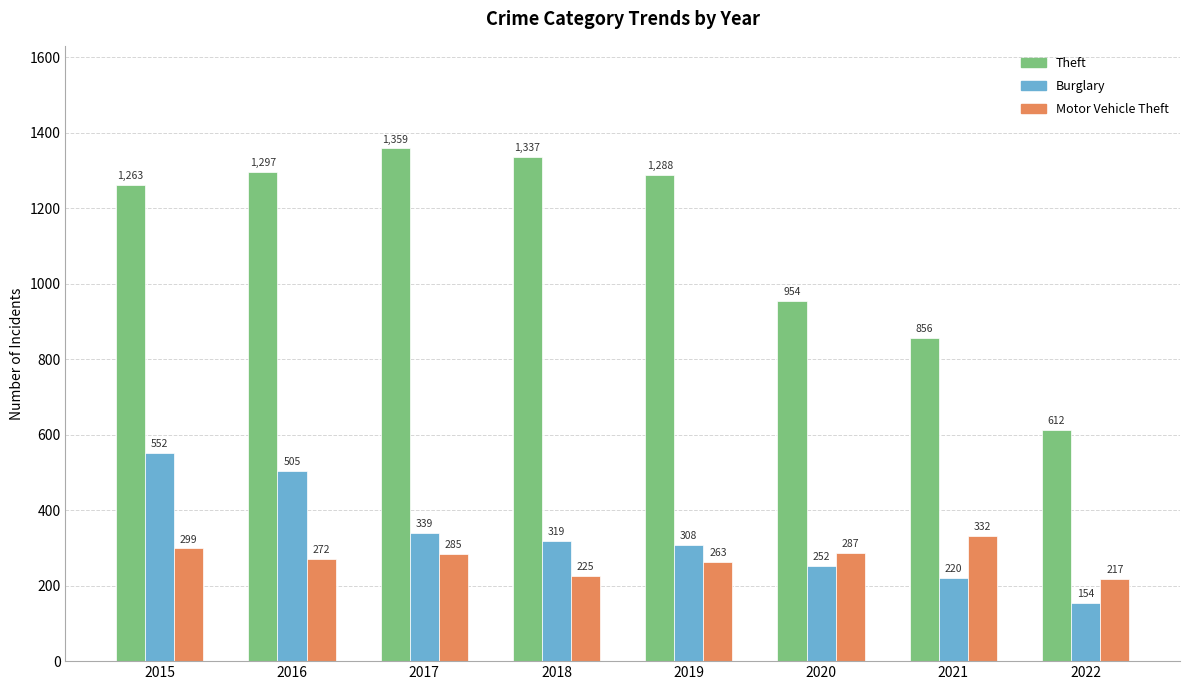

What are all the series names shown in the legend?

Theft, Burglary, Motor Vehicle Theft